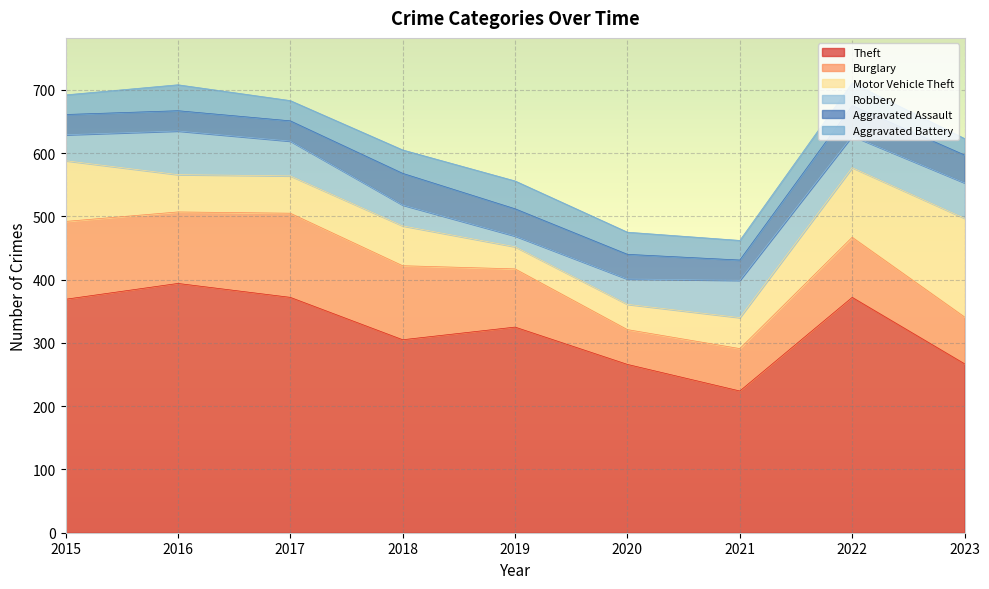

What are all the series names shown in the legend?

Theft, Burglary, Motor Vehicle Theft, Robbery, Aggravated Assault, Aggravated Battery